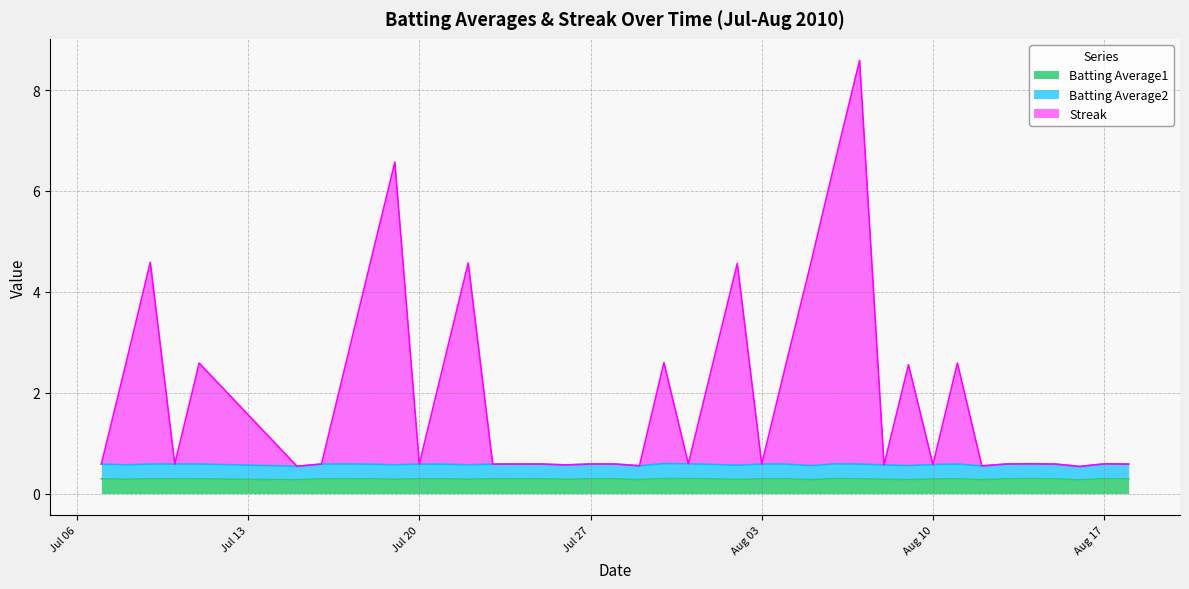

Rank the series at 2010-08-08 from lowest to highest value.

Batting Average1, Batting Average2, Streak